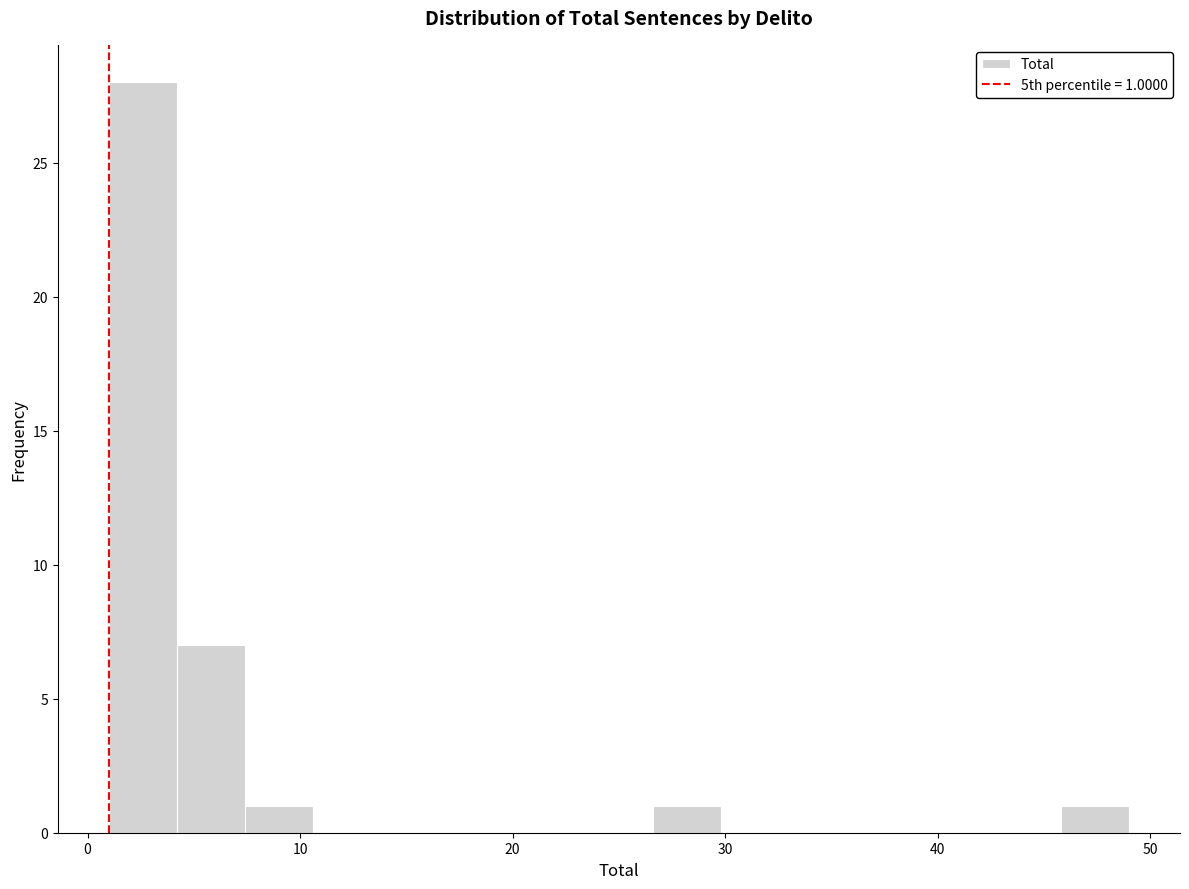

Read against the x-axis, roughly where is the centre of the tallest bar?

3